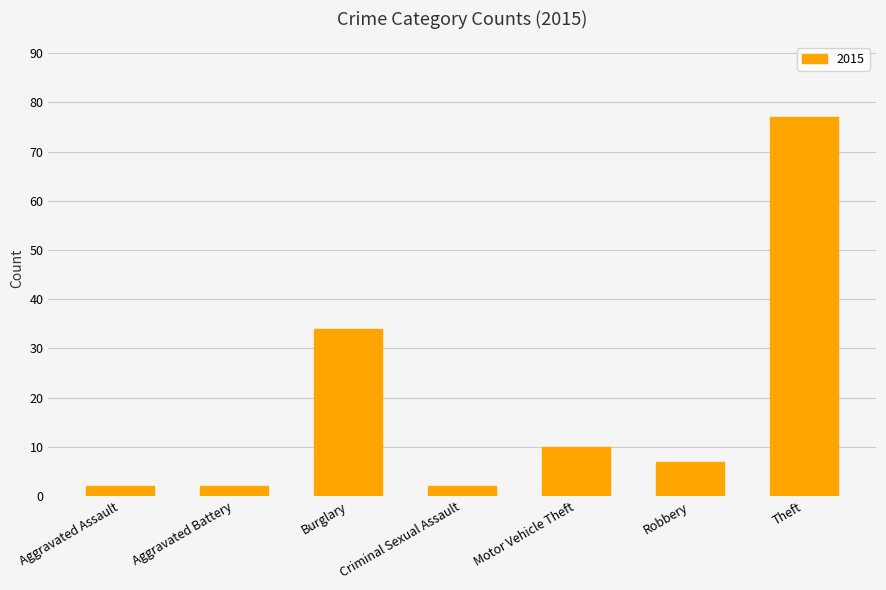

At which label is the value closest to 39?

Burglary